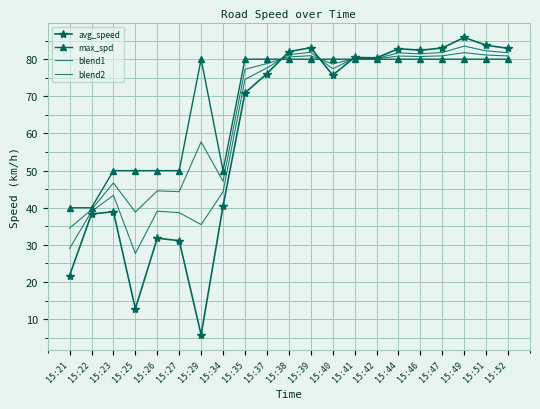

What is the greatest value displayed?

85.9